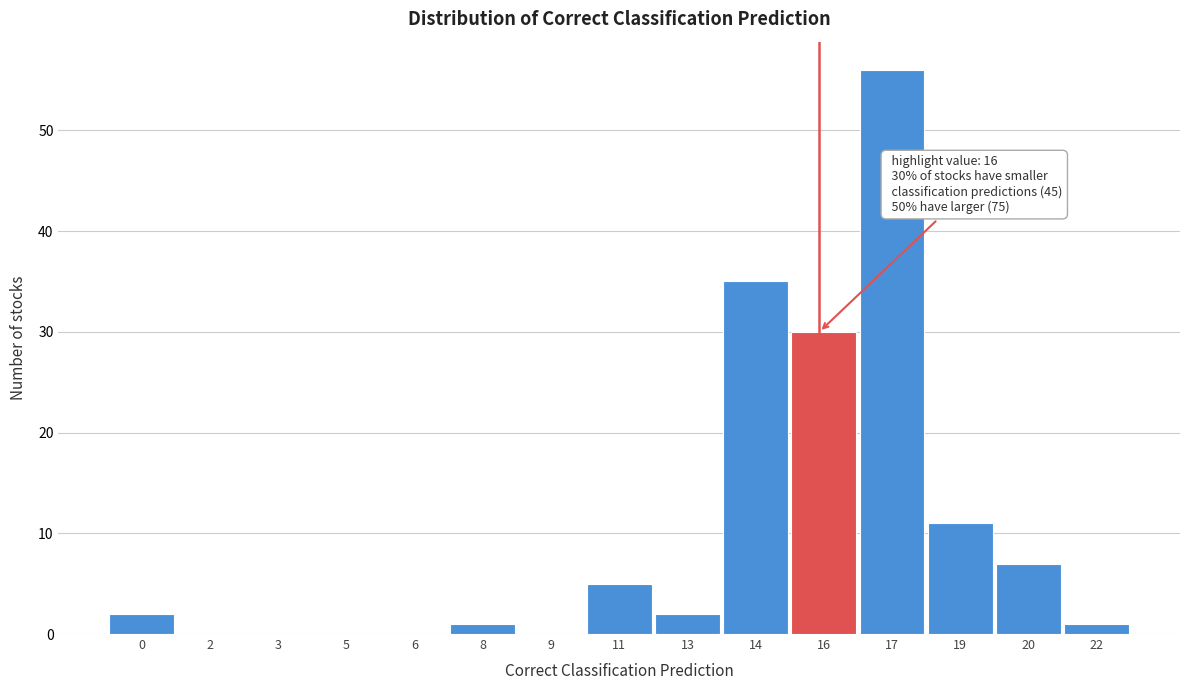

Reading right to left, transcribe all the data shown in this chart.

22=1	20=7	19=11	17=56	16=30	14=35	13=2	11=5	9=0	8=1	6=0	5=0	3=0	2=0	0=2